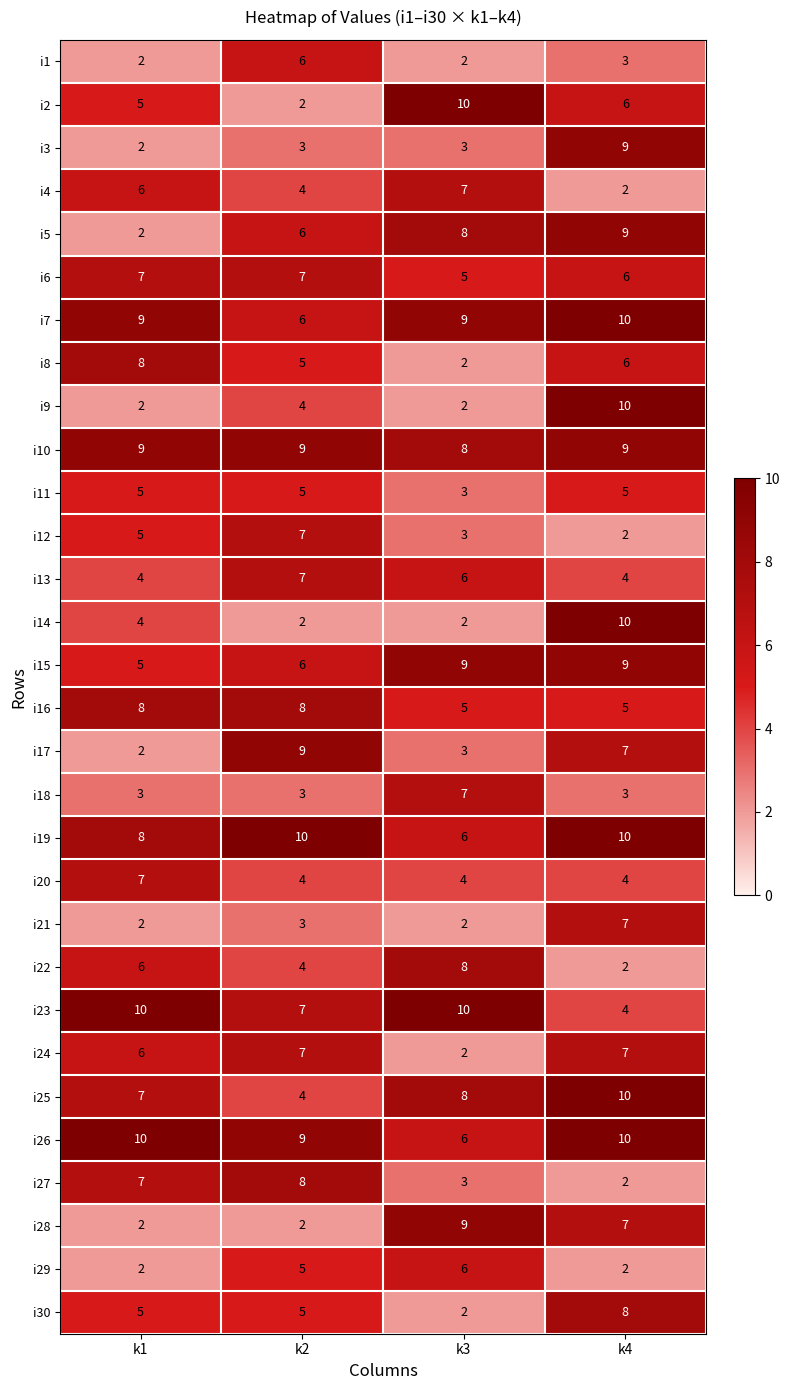

What is the sum of all i18 values?

16